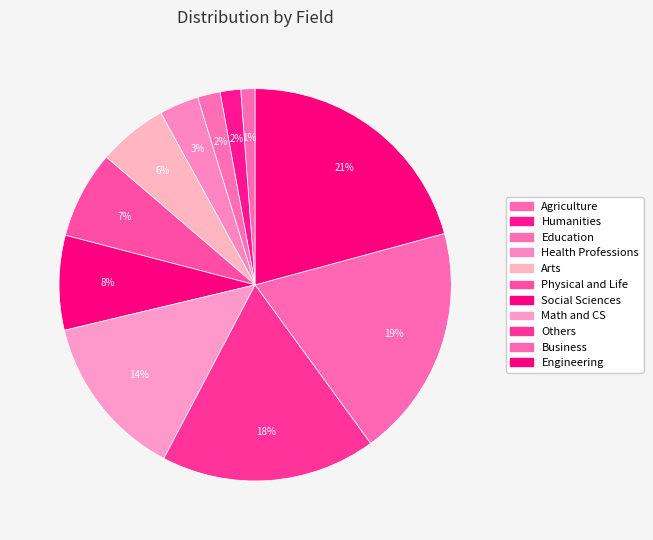

To the nearest percent, what is the average slice percentage?

9%